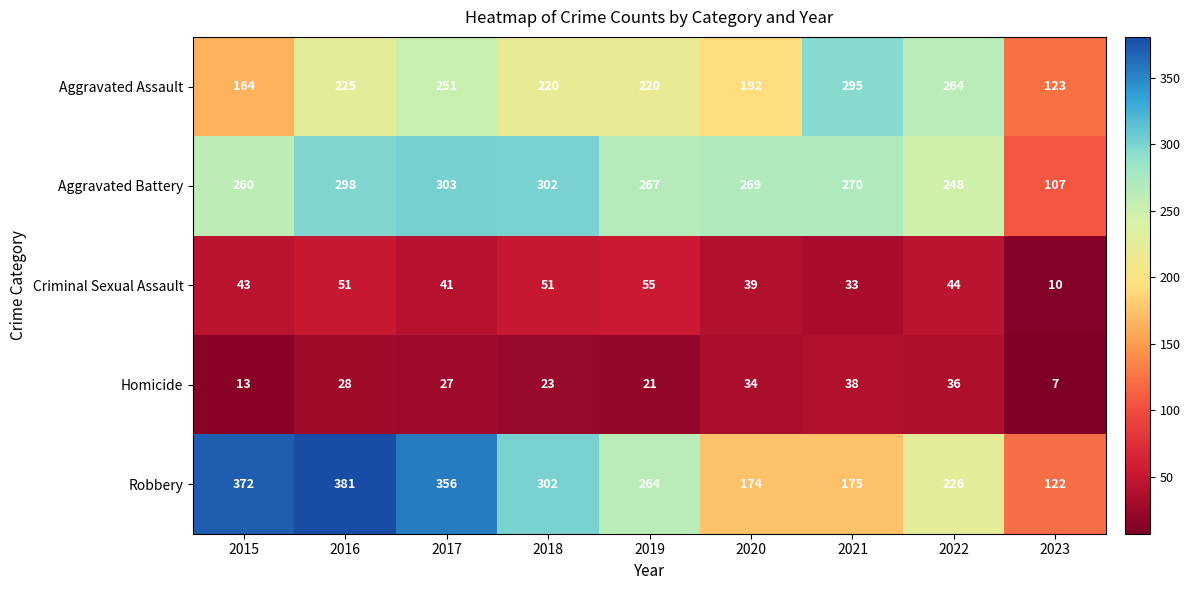

Which series changed the most between 2017 and 2019?

Robbery